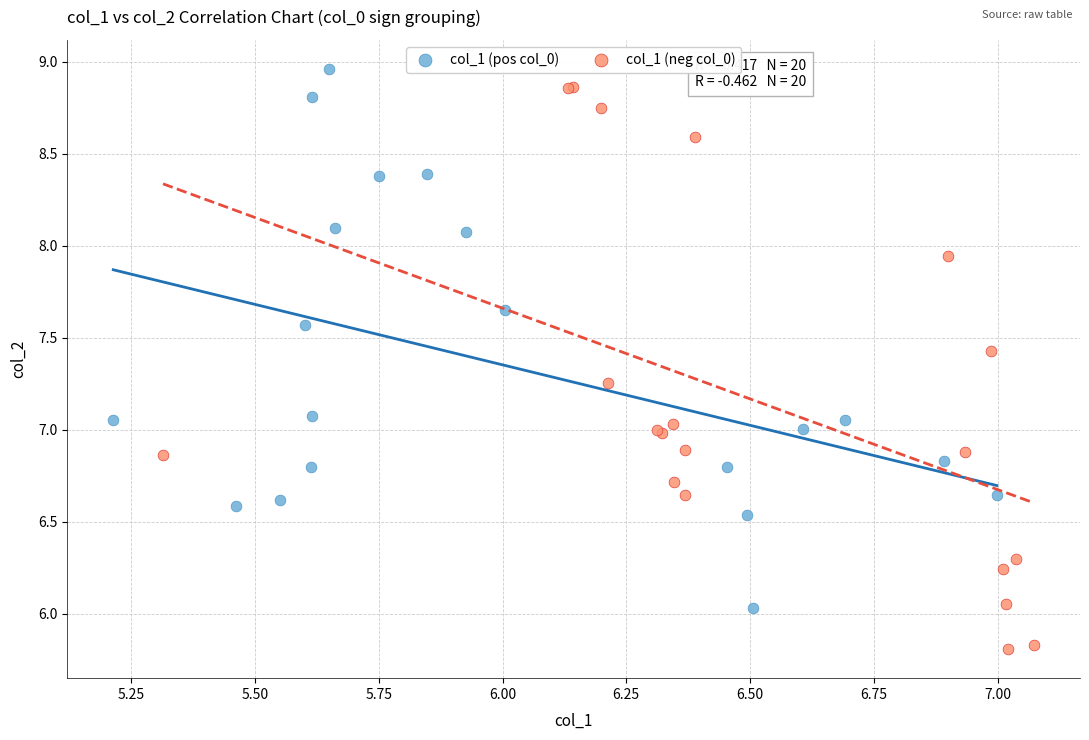

Which series has the widest spread of Y values?

col_1 (neg col_0)